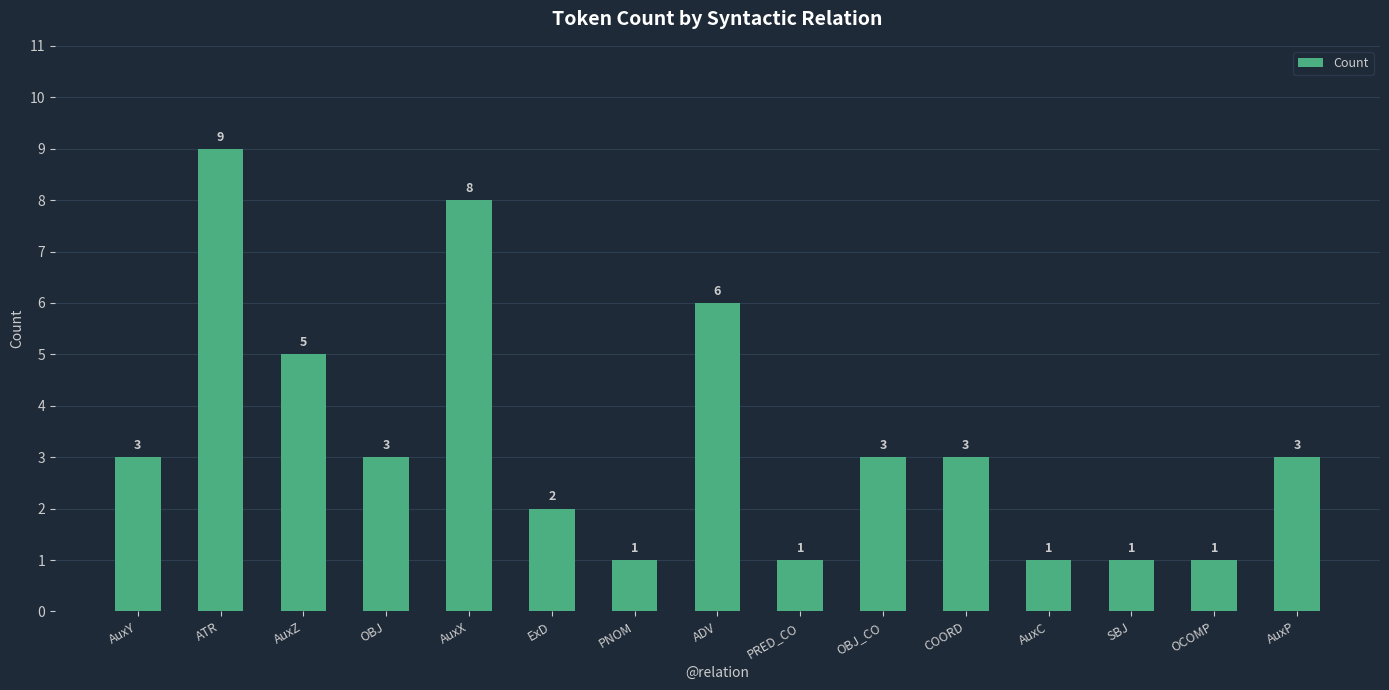

Reading left to right, list all the values displayed in this chart.

AuxY=3	ATR=9	AuxZ=5	OBJ=3	AuxX=8	ExD=2	PNOM=1	ADV=6	PRED_CO=1	OBJ_CO=3	COORD=3	AuxC=1	SBJ=1	OCOMP=1	AuxP=3